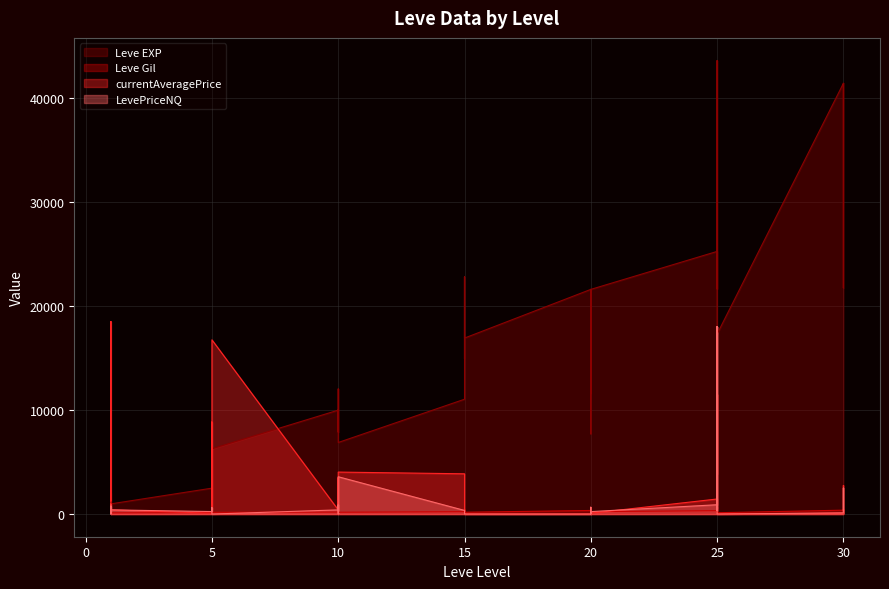

How many data points in Leve EXP are less than 12030?

20